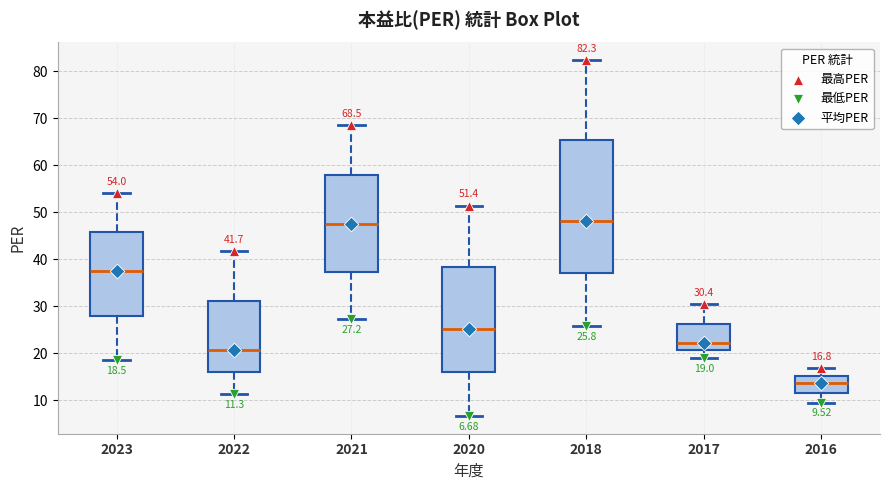

Which box has the lowest median line?

2016